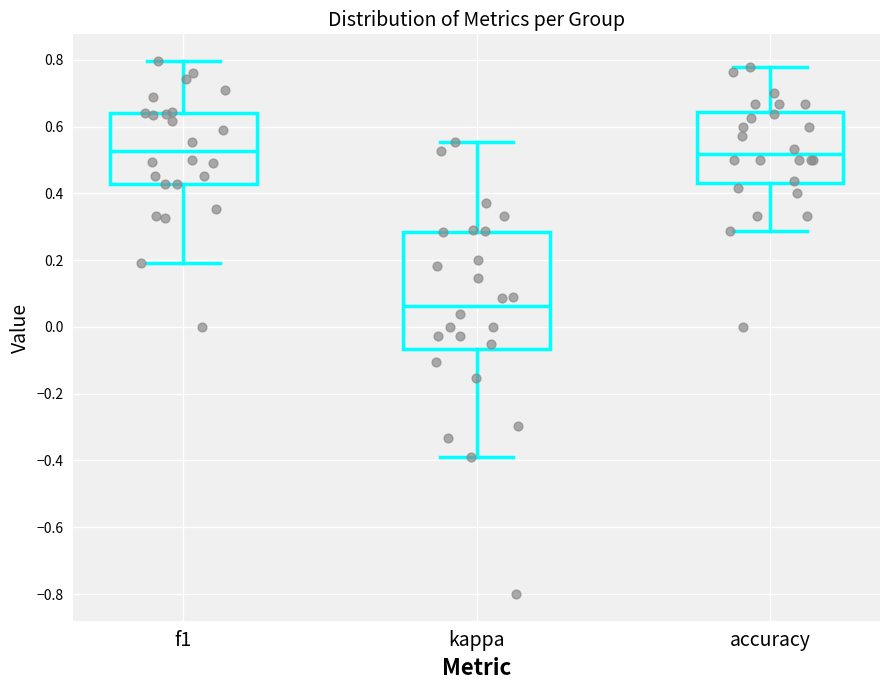

Which box is the tallest, from its lower edge to its upper edge?

kappa